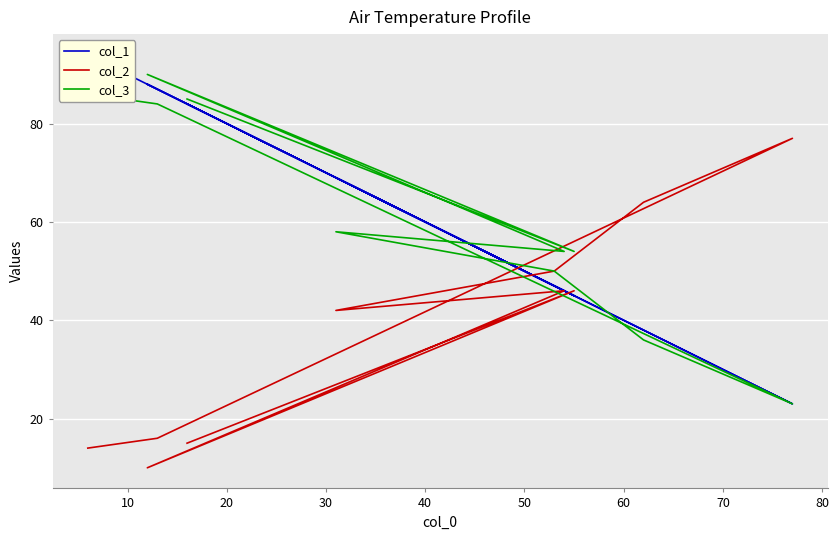

Is the value of col_2 at 60 greater than the value of col_3 at 50?

Yes